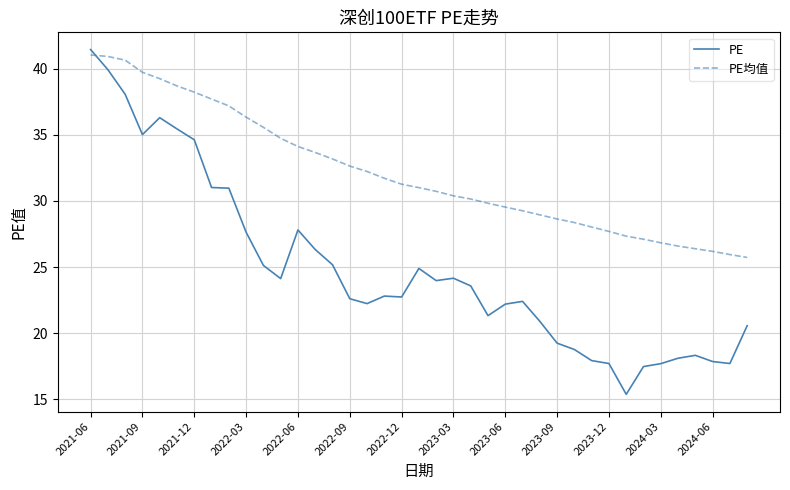

What is the difference between the maximum and minimum values in the PE series?

26.1